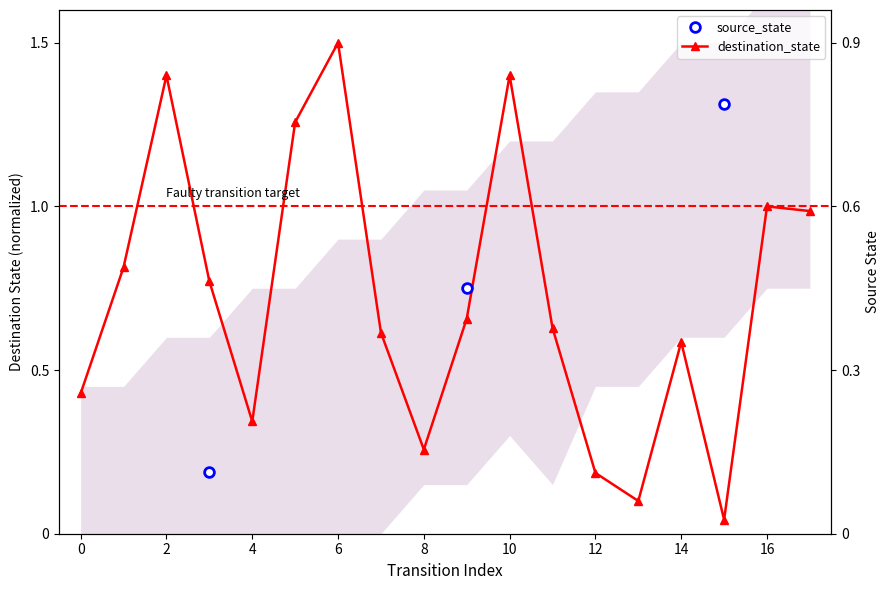

At which category does the chart reach its minimum across all series?

15